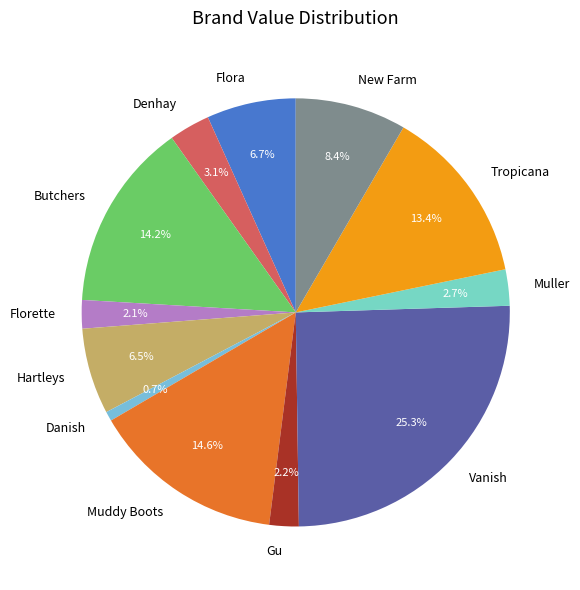

Is Muddy Boots the majority of the pie?

No